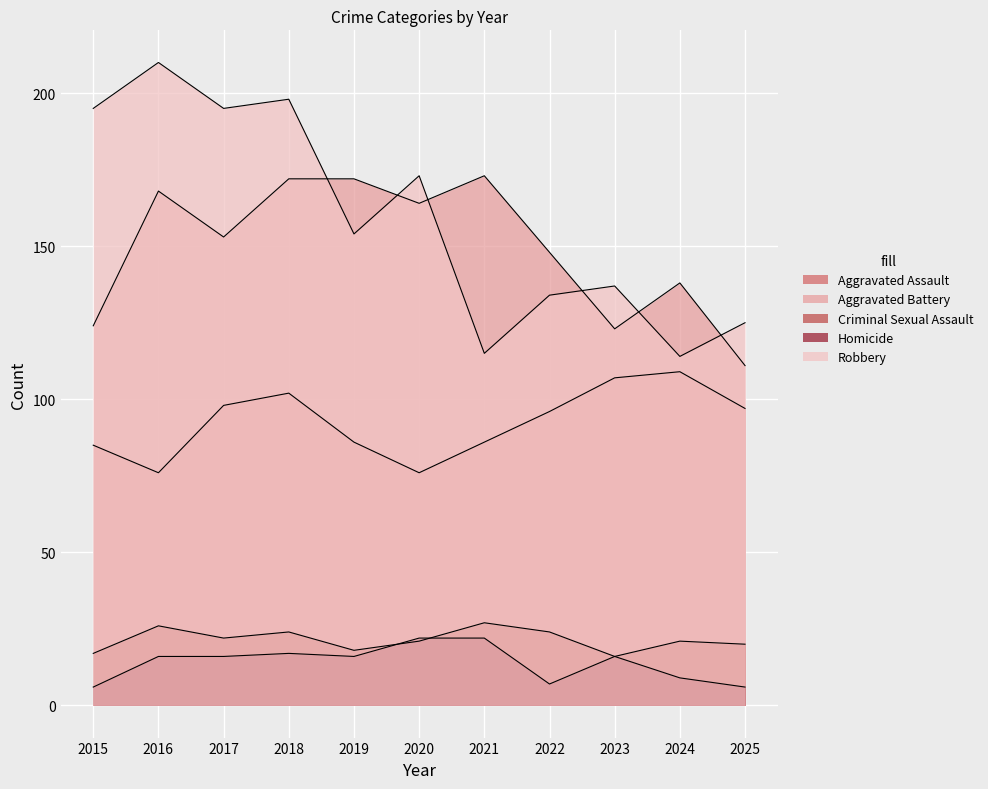

Rank the series at 2021 from highest to lowest value.

Aggravated Battery, Robbery, Aggravated Assault, Criminal Sexual Assault, Homicide